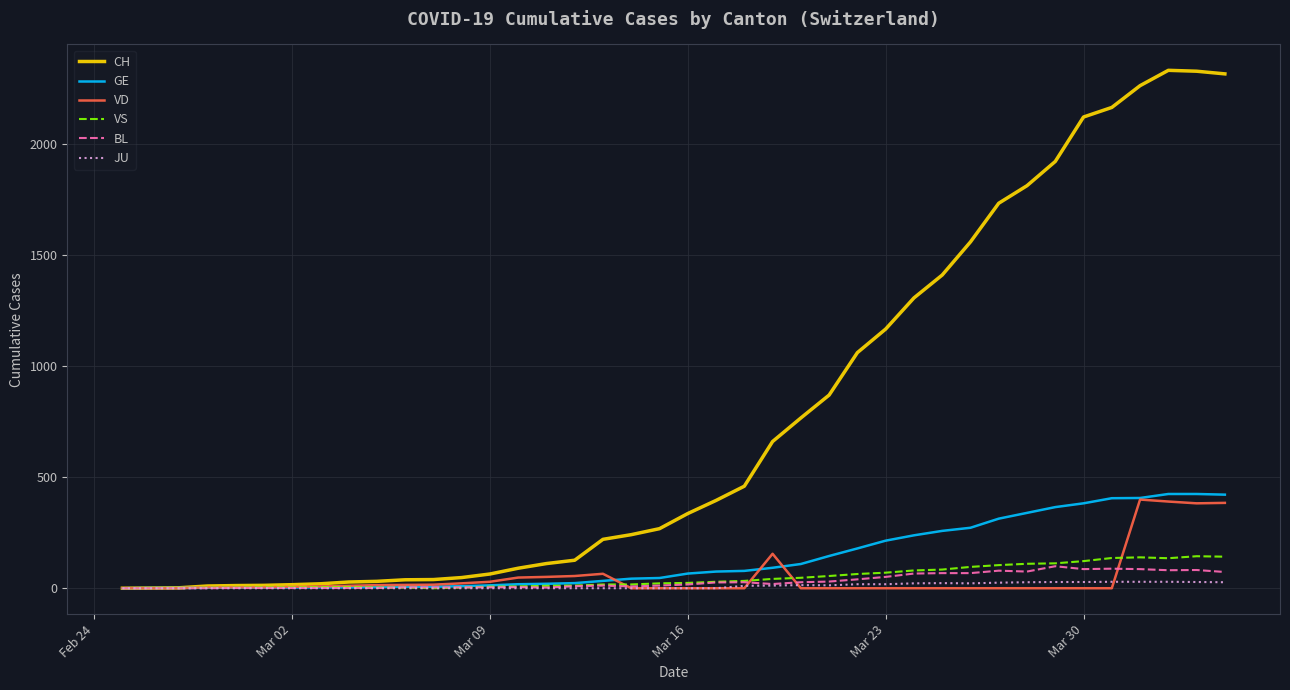

What is the difference between the maximum and second lowest values in the JU series?

29